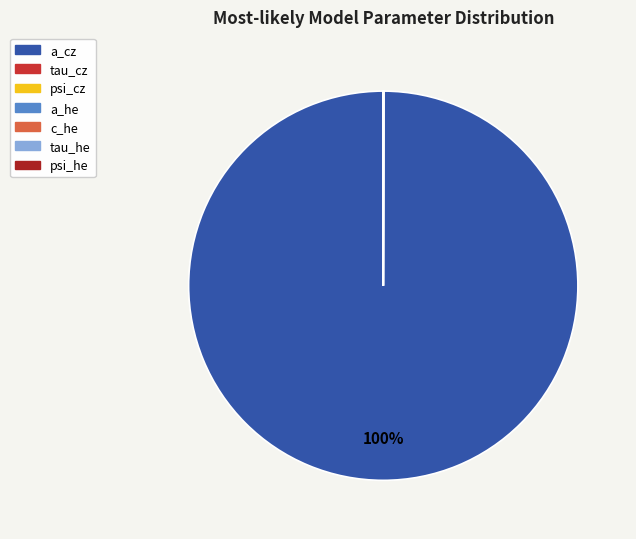

Which slice represents more than half of the pie?

a_cz